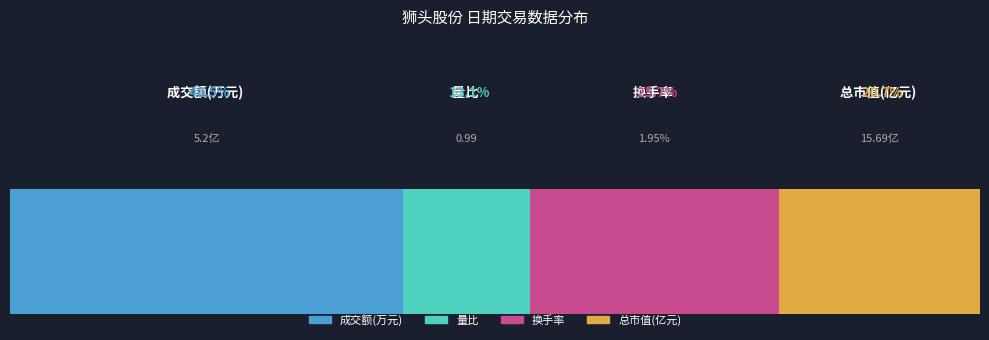

What are all the series names shown in the legend?

成交额(万元), 量比, 换手率, 总市值(亿元)